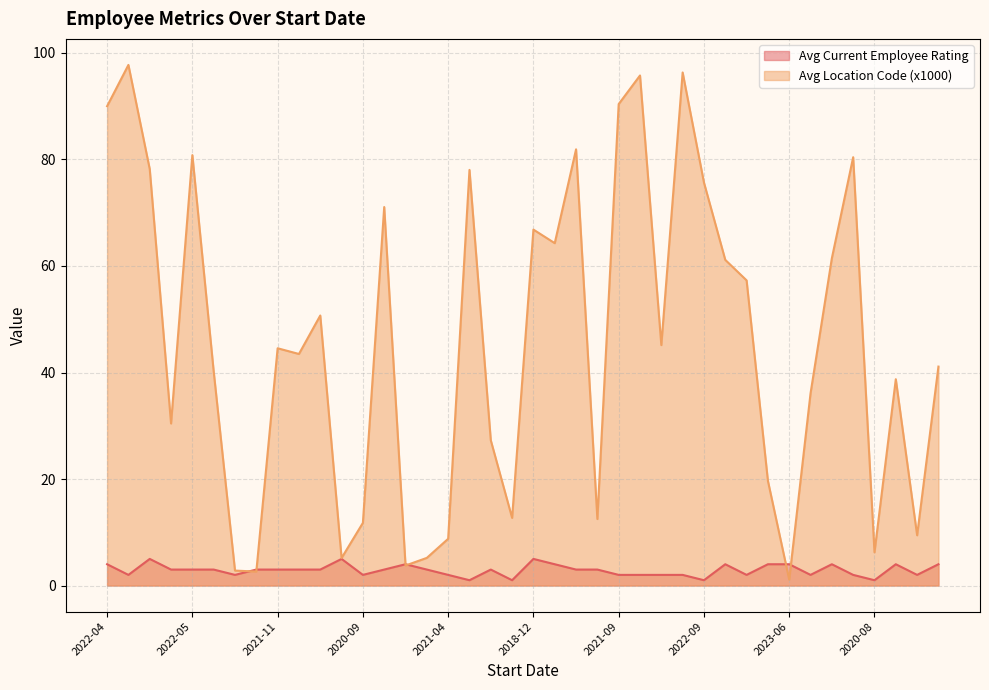

Is it true that Avg Location Code (x1000) equals 78.0 at 2019-07?

True